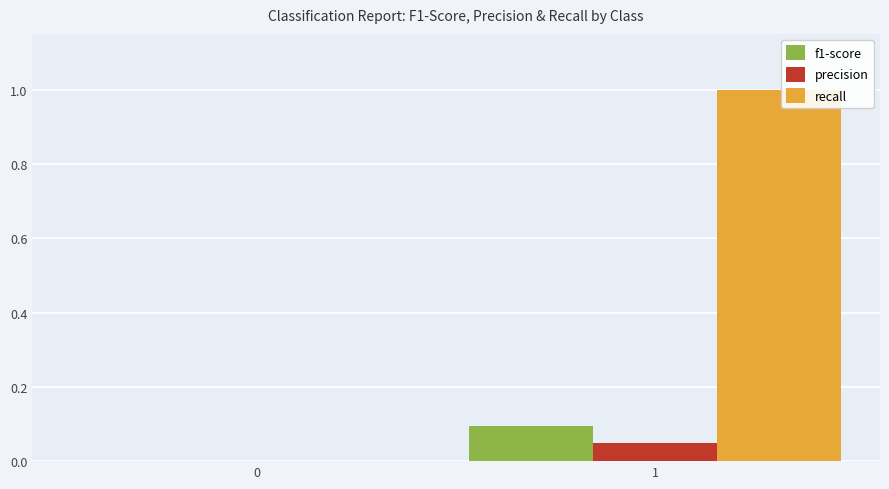

What is the sum of all recall values?

1.0